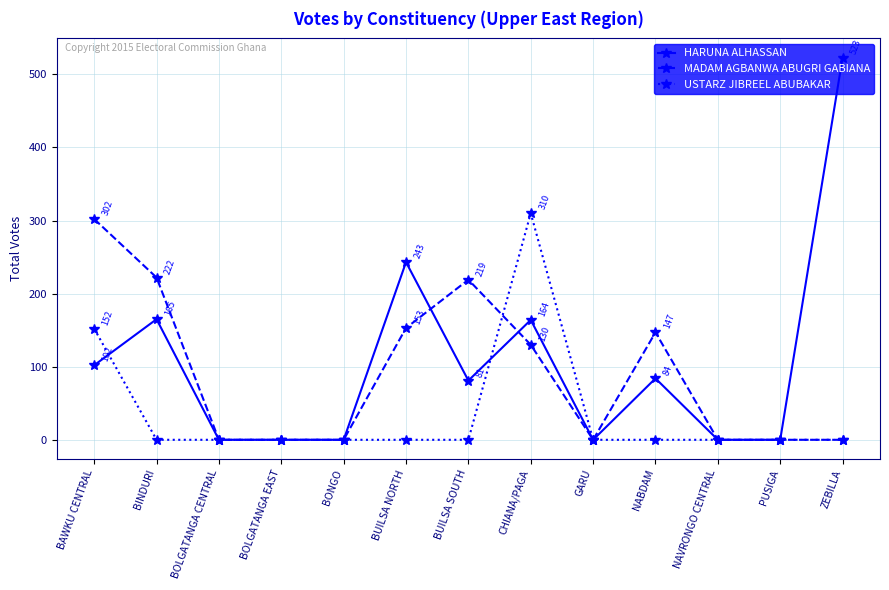

At which label does USTARZ JIBREEL ABUBAKAR reach its peak?

CHIANA/PAGA